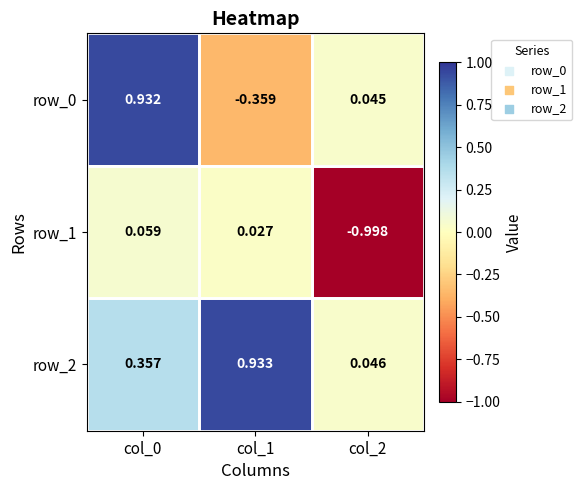

Is the value of row_2 at col_1 greater than the value of row_1 at col_1?

Yes